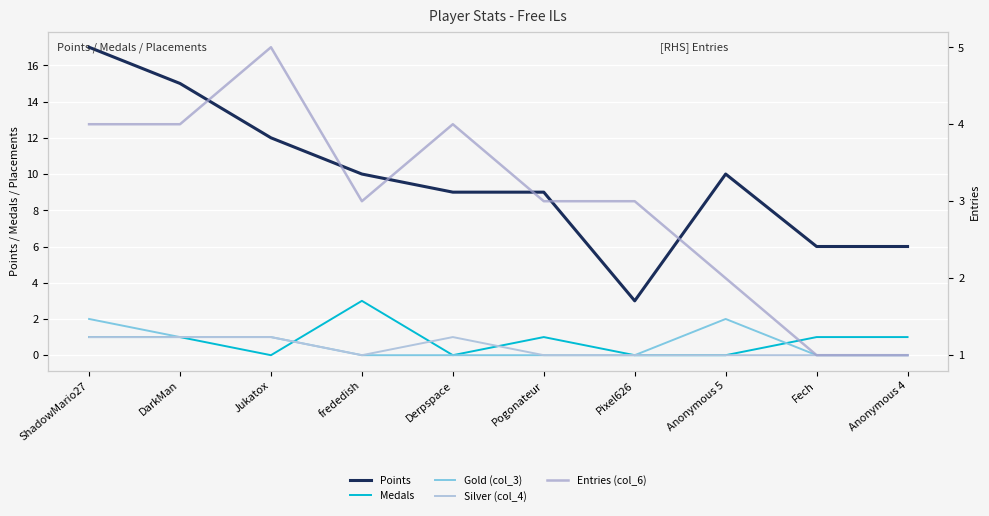

At how many categories does at least one series exceed 7?

7